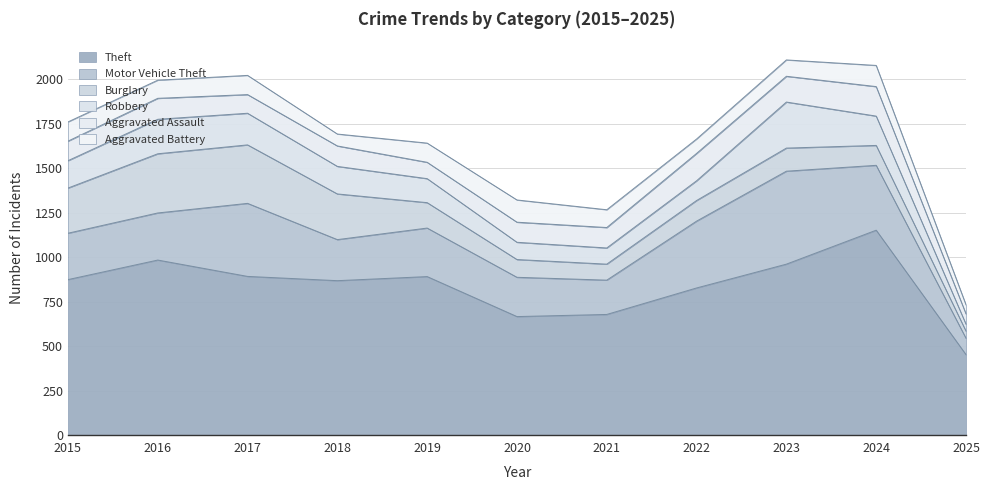

Does the chart display data point markers on the line(s)?

No